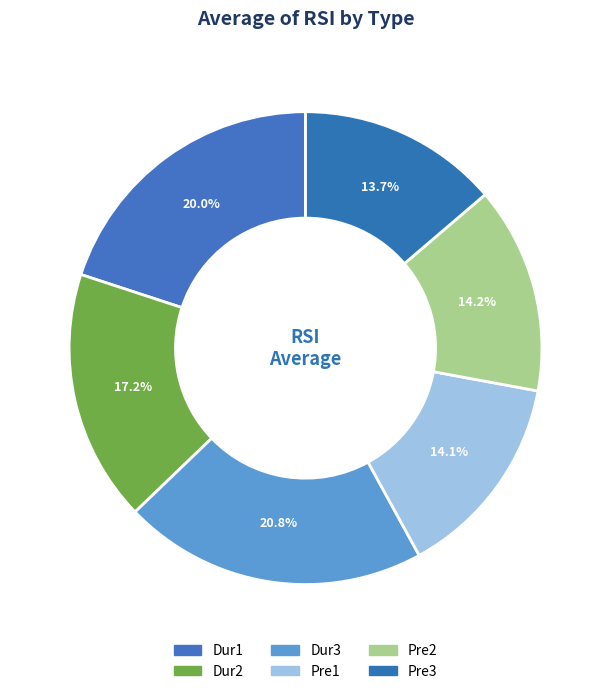

Do Dur3 and Pre1 together represent more than half of the pie?

No